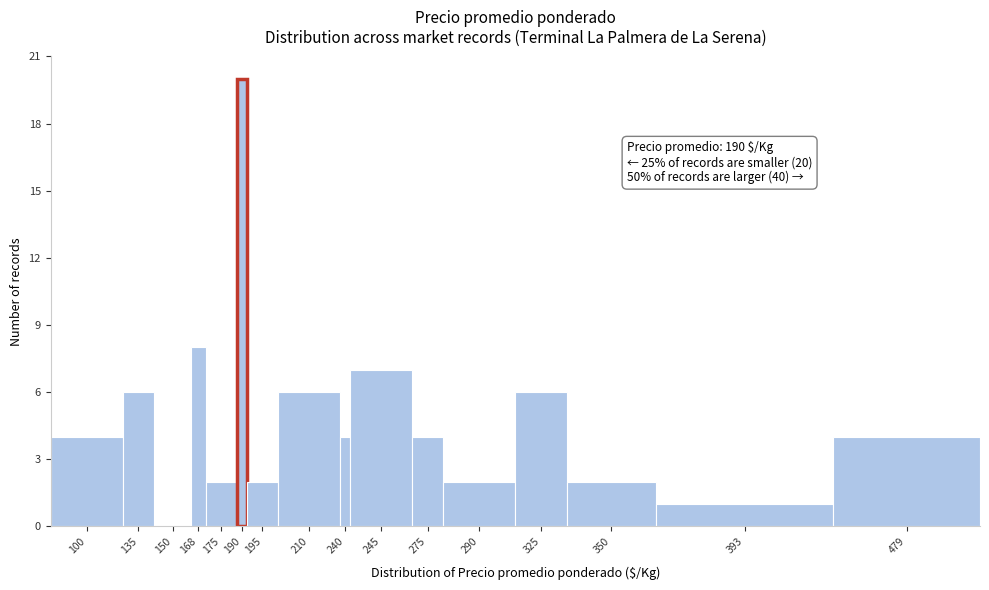

Reading left to right, list all the values displayed in this chart.

100=4	135=6	150=0	168=8	175=2	190=20	195=2	210=6	240=4	245=7	275=4	290=2	325=6	350=2	393=1	479=4